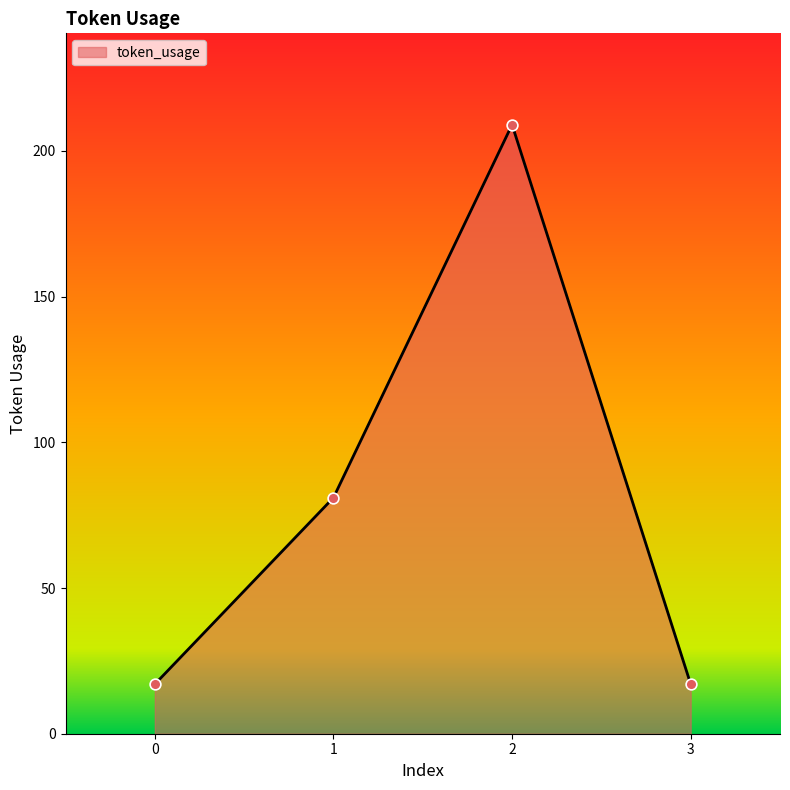

Approximately how many times larger is the value at 3 compared to 1?

0.2